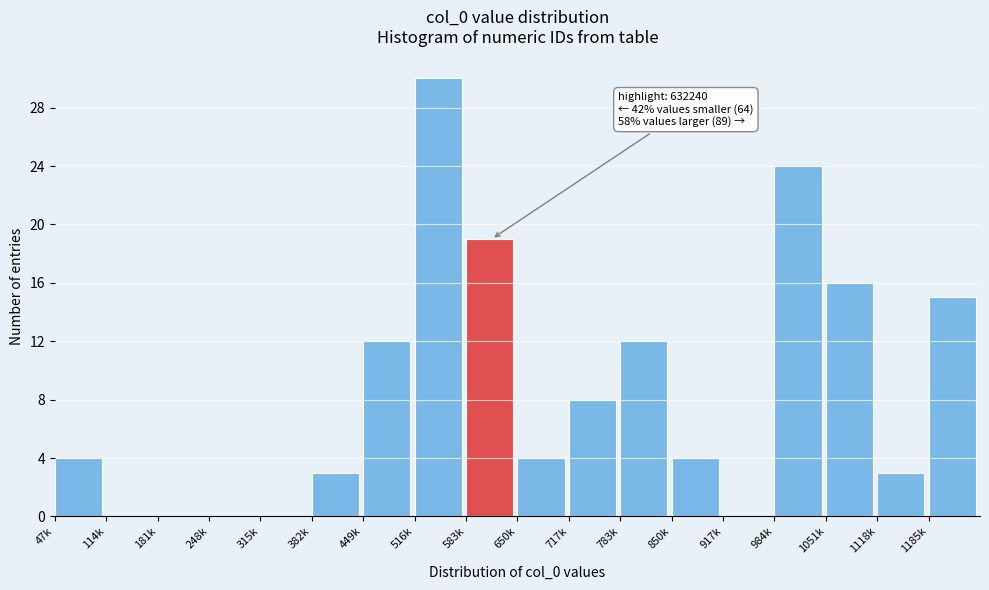

At which category does the chart reach its peak across all series?

516k